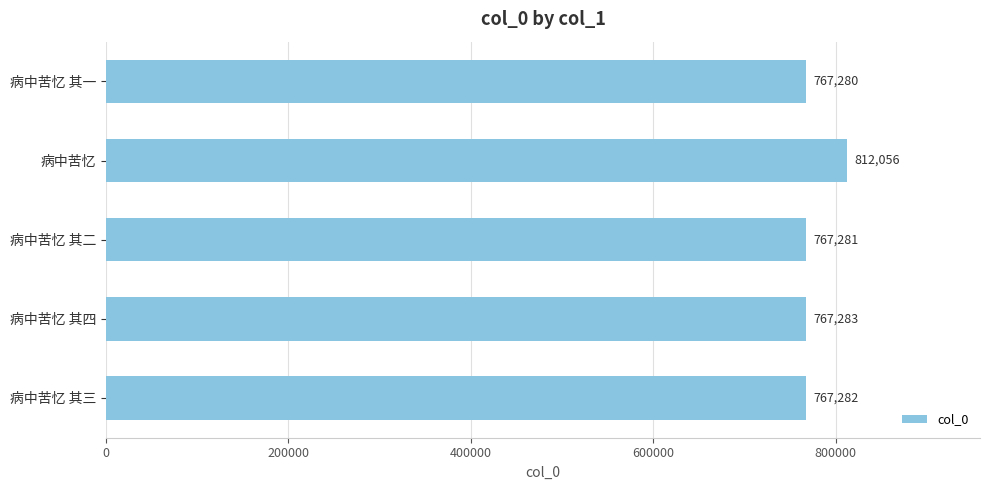

What is the average value?

776236